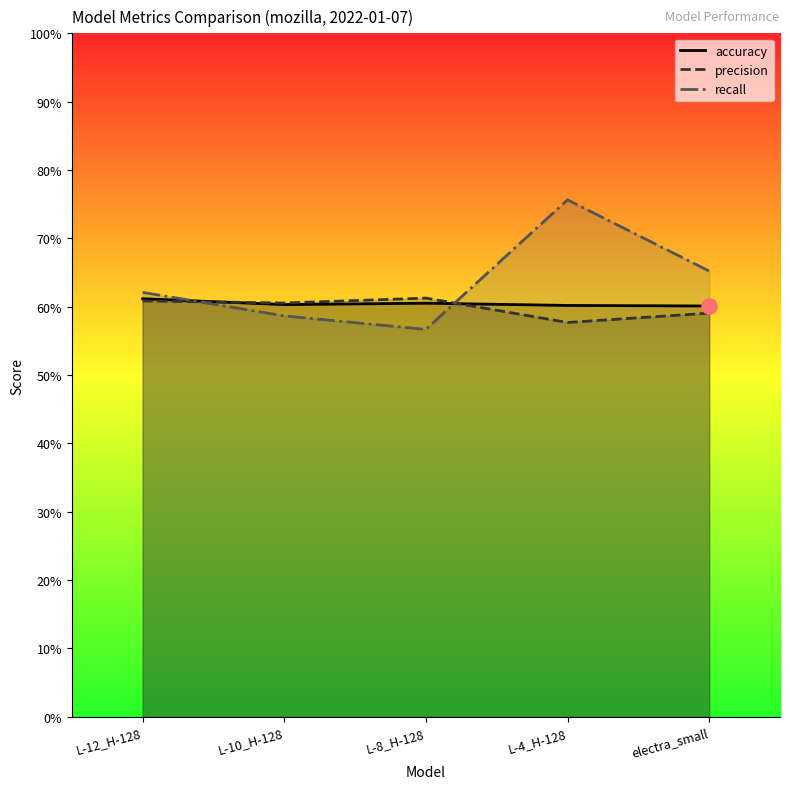

Which series reaches the minimum Y coordinate?

recall